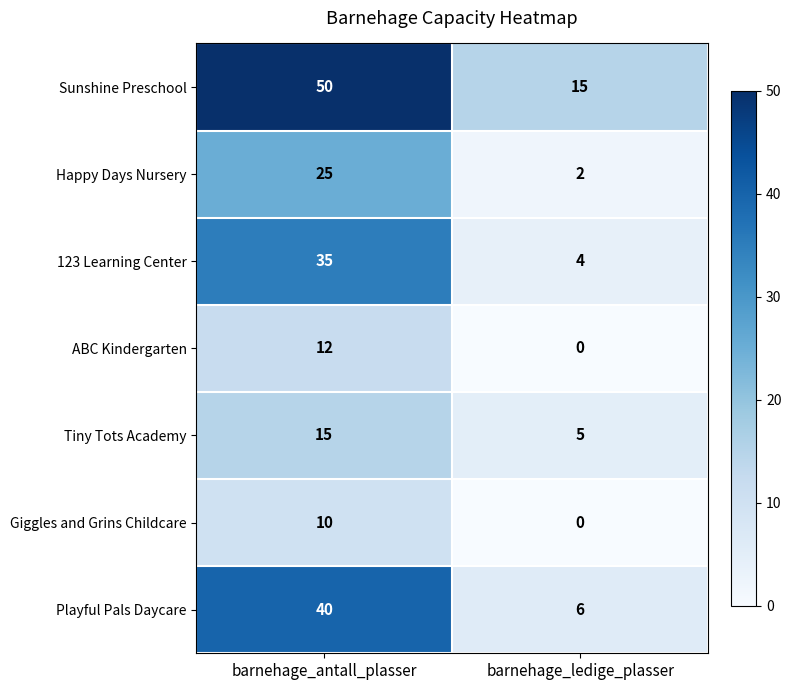

Which series has the largest total across all categories?

Sunshine Preschool